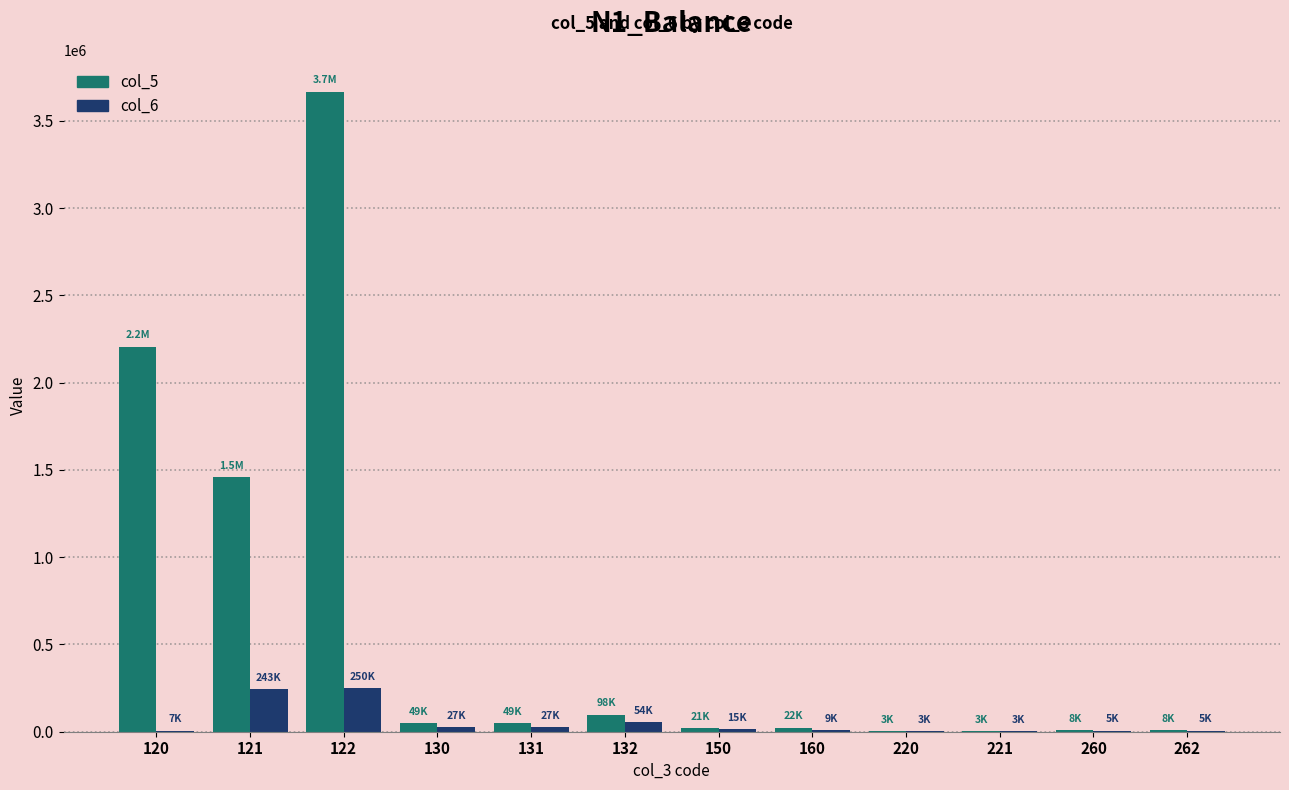

What is the sum of all col_5 values?

7591365.6